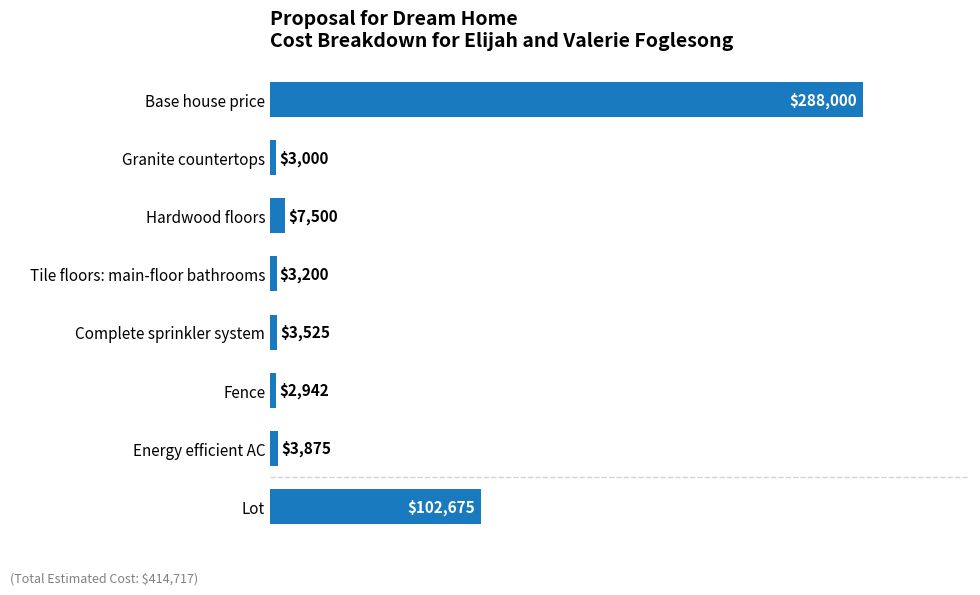

What is the ratio of the value at Lot to the value at Granite countertops?

34.2